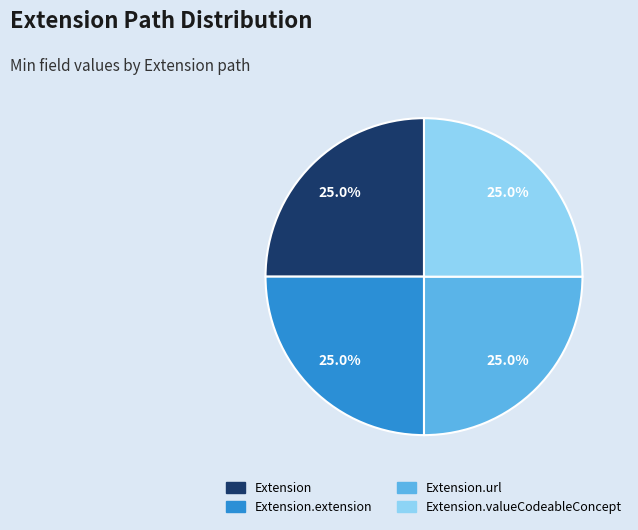

Does any single category account for the majority?

No